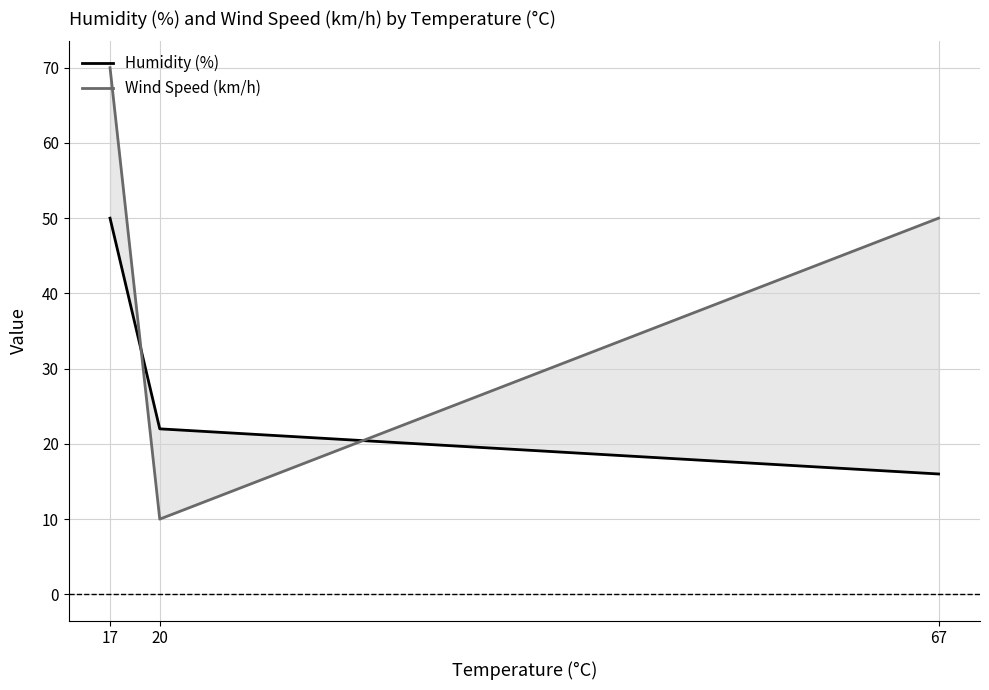

The Humidity (%) series shows 22 at 17. True or false?

False